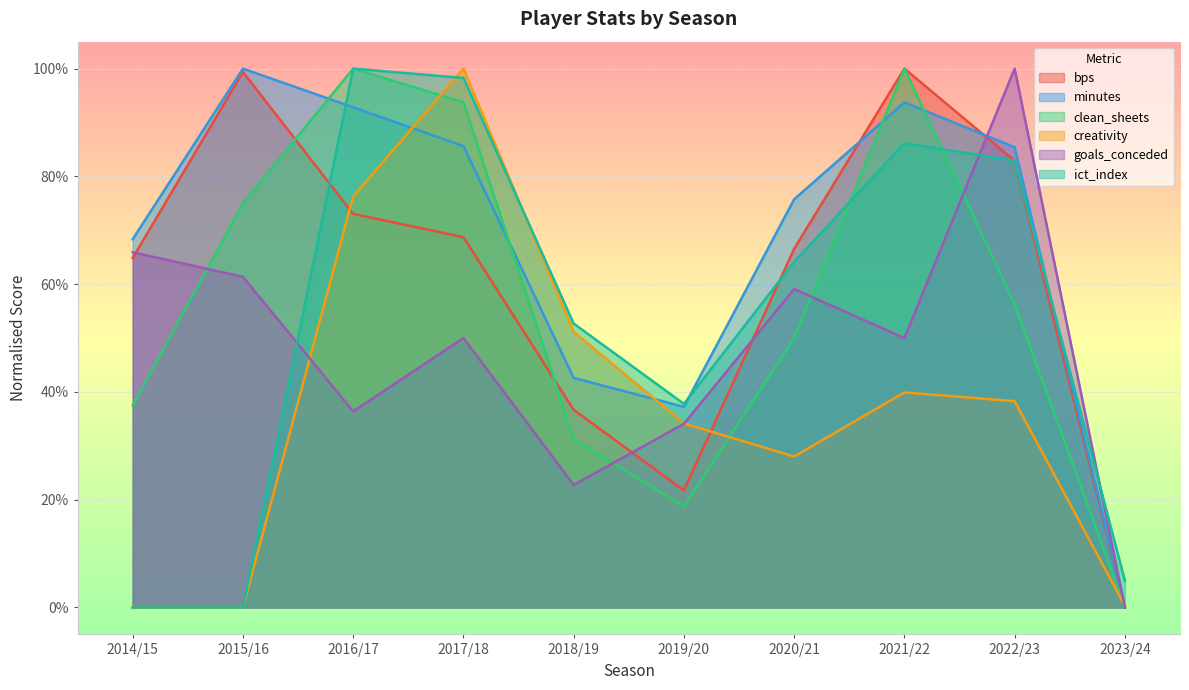

What are all the series names shown in the legend?

bps, minutes, clean_sheets, creativity, goals_conceded, ict_index